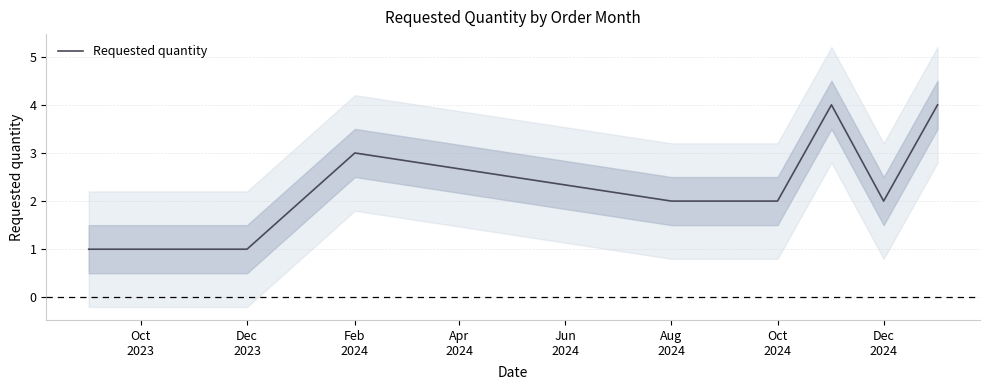

What is the difference between the second highest and minimum values?

3